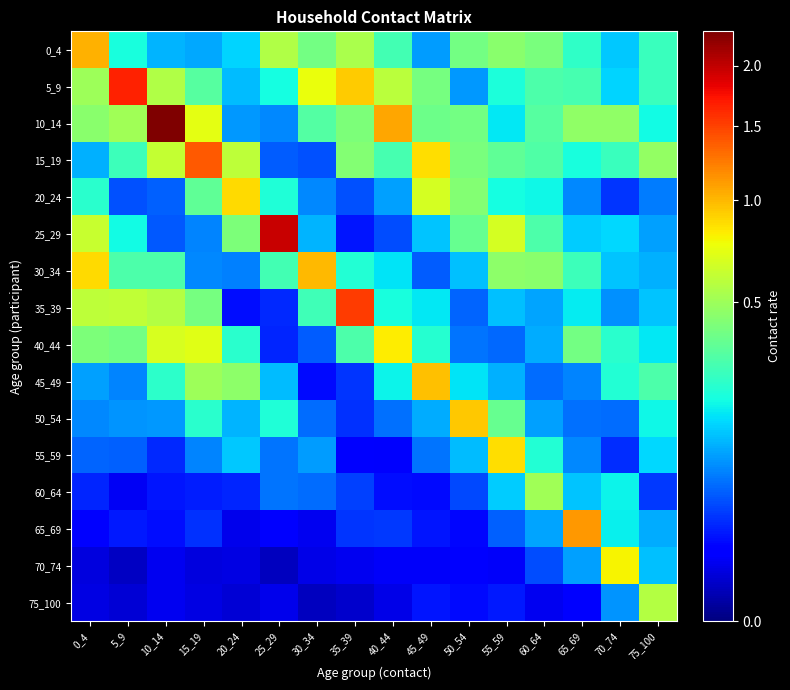

Reading left to right, extract all data points from this chart.

0_4: 0_4=1.0	5_9=0.2	10_14=0.1	15_19=0.1	20_24=0.1	25_29=0.6	30_34=0.4	35_39=0.5	40_44=0.3	45_49=0.1	50_54=0.4	55_59=0.5	60_64=0.4	65_69=0.2	70_74=0.1	75_100=0.3
5_9: 0_4=0.5	5_9=1.7	10_14=0.6	15_19=0.3	20_24=0.1	25_29=0.2	30_34=0.8	35_39=0.9	40_44=0.6	45_49=0.4	50_54=0.1	55_59=0.2	60_64=0.3	65_69=0.3	70_74=0.1	75_100=0.3
10_14: 0_4=0.4	5_9=0.5	10_14=2.3	15_19=0.7	20_24=0.1	25_29=0.1	30_34=0.3	35_39=0.4	40_44=1.1	45_49=0.4	50_54=0.4	55_59=0.2	60_64=0.3	65_69=0.5	70_74=0.5	75_100=0.2
15_19: 0_4=0.1	5_9=0.3	10_14=0.6	15_19=1.4	20_24=0.6	25_29=0.1	30_34=0.0	35_39=0.4	40_44=0.3	45_49=0.9	50_54=0.4	55_59=0.3	60_64=0.3	65_69=0.2	70_74=0.3	75_100=0.5
20_24: 0_4=0.2	5_9=0.0	10_14=0.1	15_19=0.3	20_24=0.9	25_29=0.2	30_34=0.1	35_39=0.0	40_44=0.1	45_49=0.7	50_54=0.4	55_59=0.2	60_64=0.2	65_69=0.1	70_74=0.0	75_100=0.1
25_29: 0_4=0.6	5_9=0.2	10_14=0.0	15_19=0.1	20_24=0.4	25_29=2.0	30_34=0.1	35_39=0.0	40_44=0.0	45_49=0.1	50_54=0.4	55_59=0.7	60_64=0.3	65_69=0.1	70_74=0.2	75_100=0.1
30_34: 0_4=0.9	5_9=0.3	10_14=0.3	15_19=0.1	20_24=0.1	25_29=0.3	30_34=1.0	35_39=0.2	40_44=0.2	45_49=0.1	50_54=0.1	55_59=0.5	60_64=0.4	65_69=0.3	70_74=0.1	75_100=0.1
35_39: 0_4=0.6	5_9=0.6	10_14=0.6	15_19=0.4	20_24=0.0	25_29=0.0	30_34=0.3	35_39=1.5	40_44=0.2	45_49=0.2	50_54=0.1	55_59=0.1	60_64=0.1	65_69=0.2	70_74=0.1	75_100=0.1
40_44: 0_4=0.4	5_9=0.4	10_14=0.7	15_19=0.7	20_24=0.2	25_29=0.0	30_34=0.1	35_39=0.3	40_44=0.8	45_49=0.2	50_54=0.1	55_59=0.1	60_64=0.1	65_69=0.4	70_74=0.2	75_100=0.2
45_49: 0_4=0.1	5_9=0.1	10_14=0.2	15_19=0.5	20_24=0.5	25_29=0.1	30_34=0.0	35_39=0.0	40_44=0.2	45_49=1.0	50_54=0.2	55_59=0.1	60_64=0.1	65_69=0.1	70_74=0.2	75_100=0.3
50_54: 0_4=0.1	5_9=0.1	10_14=0.1	15_19=0.2	20_24=0.1	25_29=0.2	30_34=0.1	35_39=0.0	40_44=0.1	45_49=0.1	50_54=0.9	55_59=0.4	60_64=0.1	65_69=0.1	70_74=0.1	75_100=0.2
55_59: 0_4=0.1	5_9=0.1	10_14=0.0	15_19=0.1	20_24=0.1	25_29=0.1	30_34=0.1	35_39=0.0	40_44=0.0	45_49=0.1	50_54=0.1	55_59=0.9	60_64=0.2	65_69=0.1	70_74=0.0	75_100=0.2
60_64: 0_4=0.0	5_9=0.0	10_14=0.0	15_19=0.0	20_24=0.0	25_29=0.1	30_34=0.1	35_39=0.0	40_44=0.0	45_49=0.0	50_54=0.0	55_59=0.1	60_64=0.5	65_69=0.1	70_74=0.2	75_100=0.0
65_69: 0_4=0.0	5_9=0.0	10_14=0.0	15_19=0.0	20_24=0.0	25_29=0.0	30_34=0.0	35_39=0.0	40_44=0.0	45_49=0.0	50_54=0.0	55_59=0.1	60_64=0.1	65_69=1.1	70_74=0.2	75_100=0.1
70_74: 0_4=0.0	5_9=0.0	10_14=0.0	15_19=0.0	20_24=0.0	25_29=0.0	30_34=0.0	35_39=0.0	40_44=0.0	45_49=0.0	50_54=0.0	55_59=0.0	60_64=0.0	65_69=0.1	70_74=0.8	75_100=0.1
75_100: 0_4=0.0	5_9=0.0	10_14=0.0	15_19=0.0	20_24=0.0	25_29=0.0	30_34=0.0	35_39=0.0	40_44=0.0	45_49=0.0	50_54=0.0	55_59=0.0	60_64=0.0	65_69=0.0	70_74=0.1	75_100=0.6